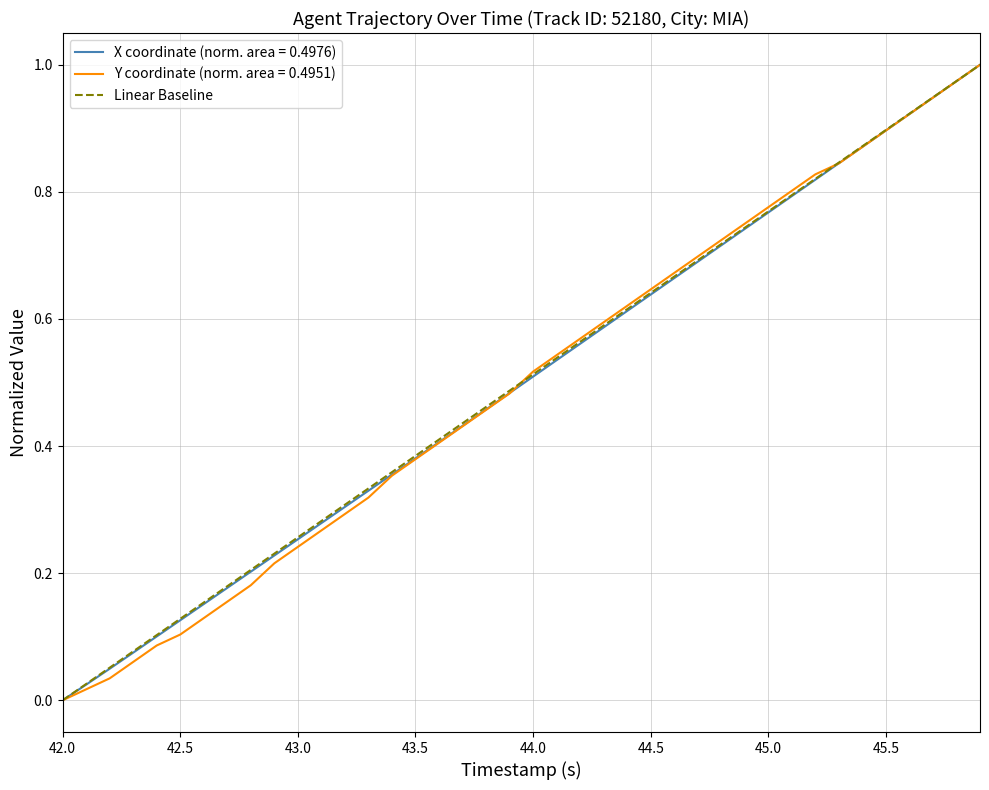

What are all the series names shown in the legend?

X coordinate (norm. area = 0.4976), Y coordinate (norm. area = 0.4951), Linear Baseline